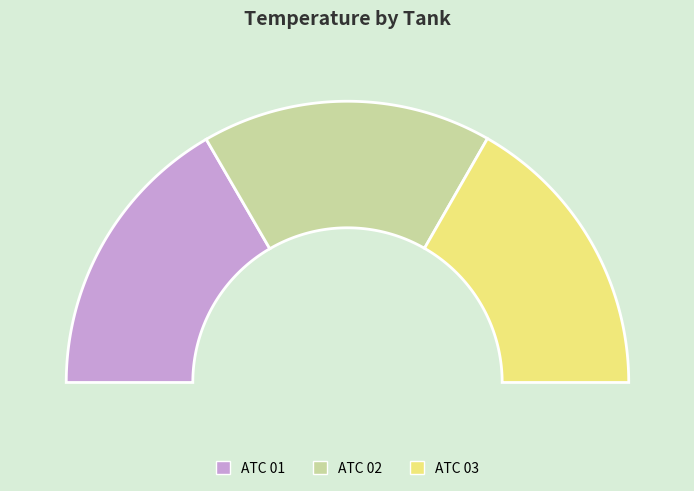

What percentage is NOT represented by ATC 03?

66.6%